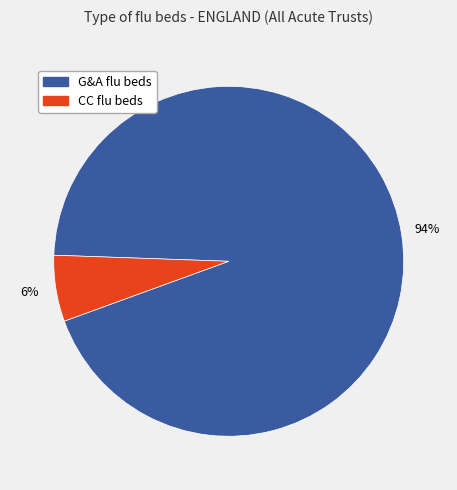

To the nearest percent, what percentage of the pie is CC flu beds?

6%